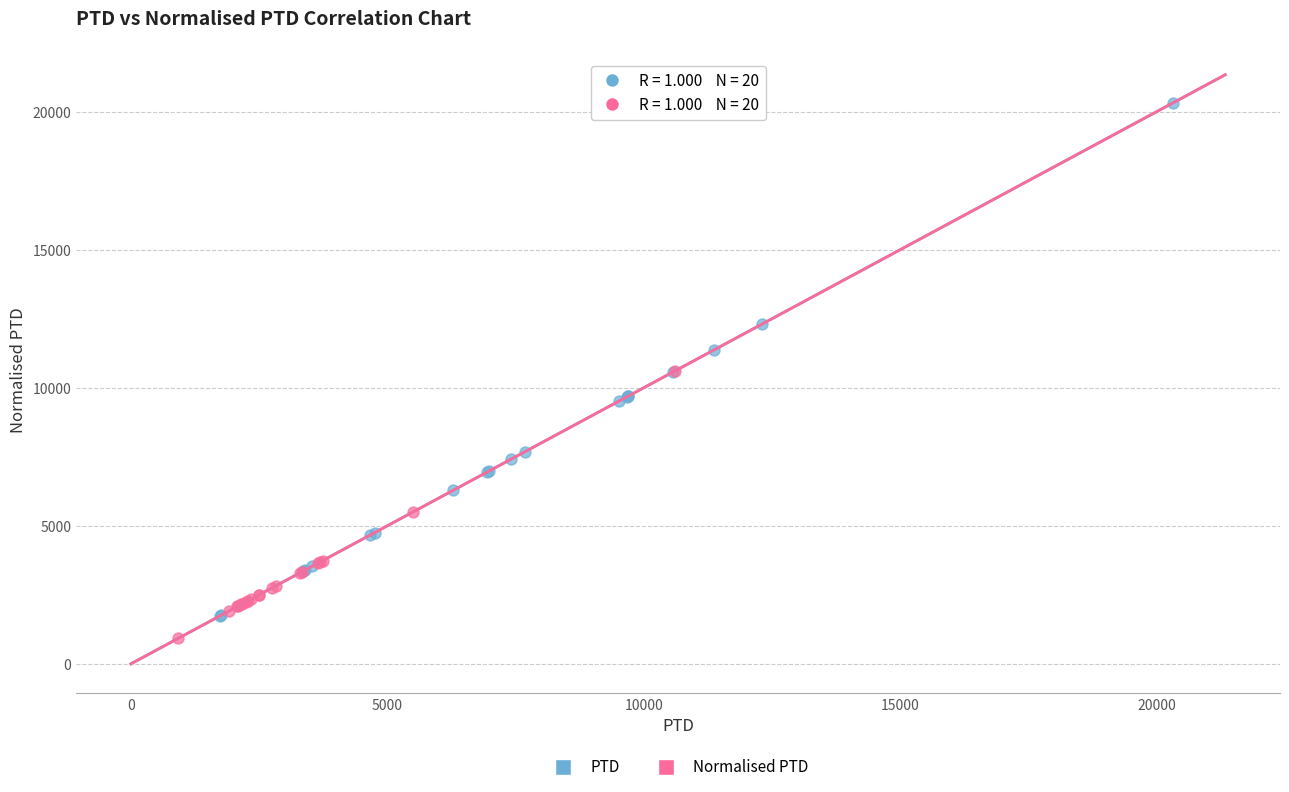

Which series has the largest Y range (max minus min)?

PTD